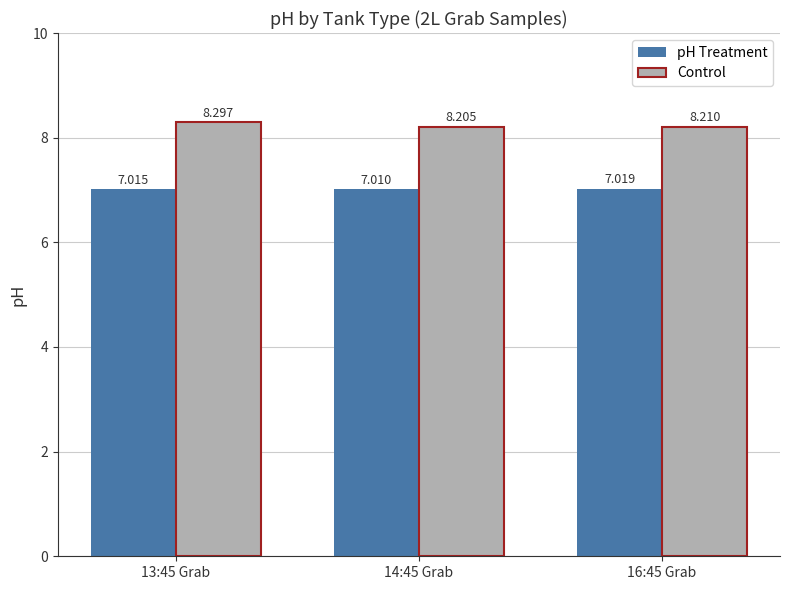

What value does the pH Treatment series have at 16:45 Grab?

7.0